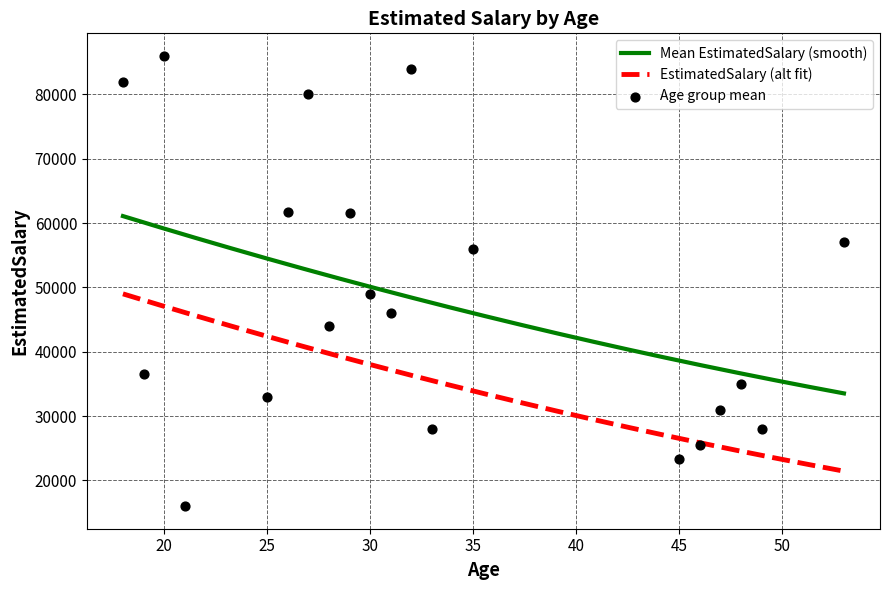

What is the minimum value for EstimatedSalary (alt fit)?

21447.2